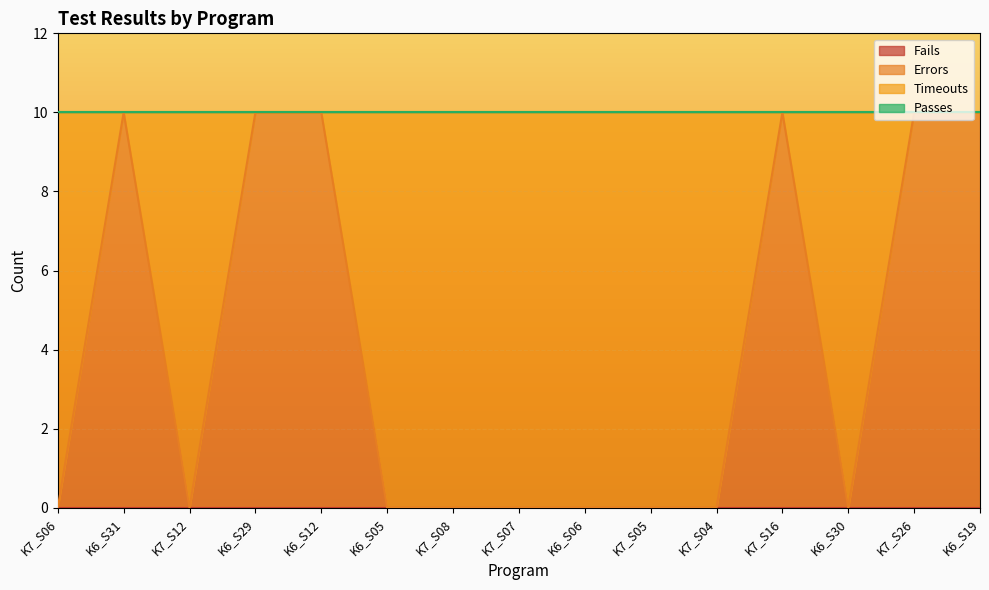

At which category does Errors reach its first local peak?

K6_S31